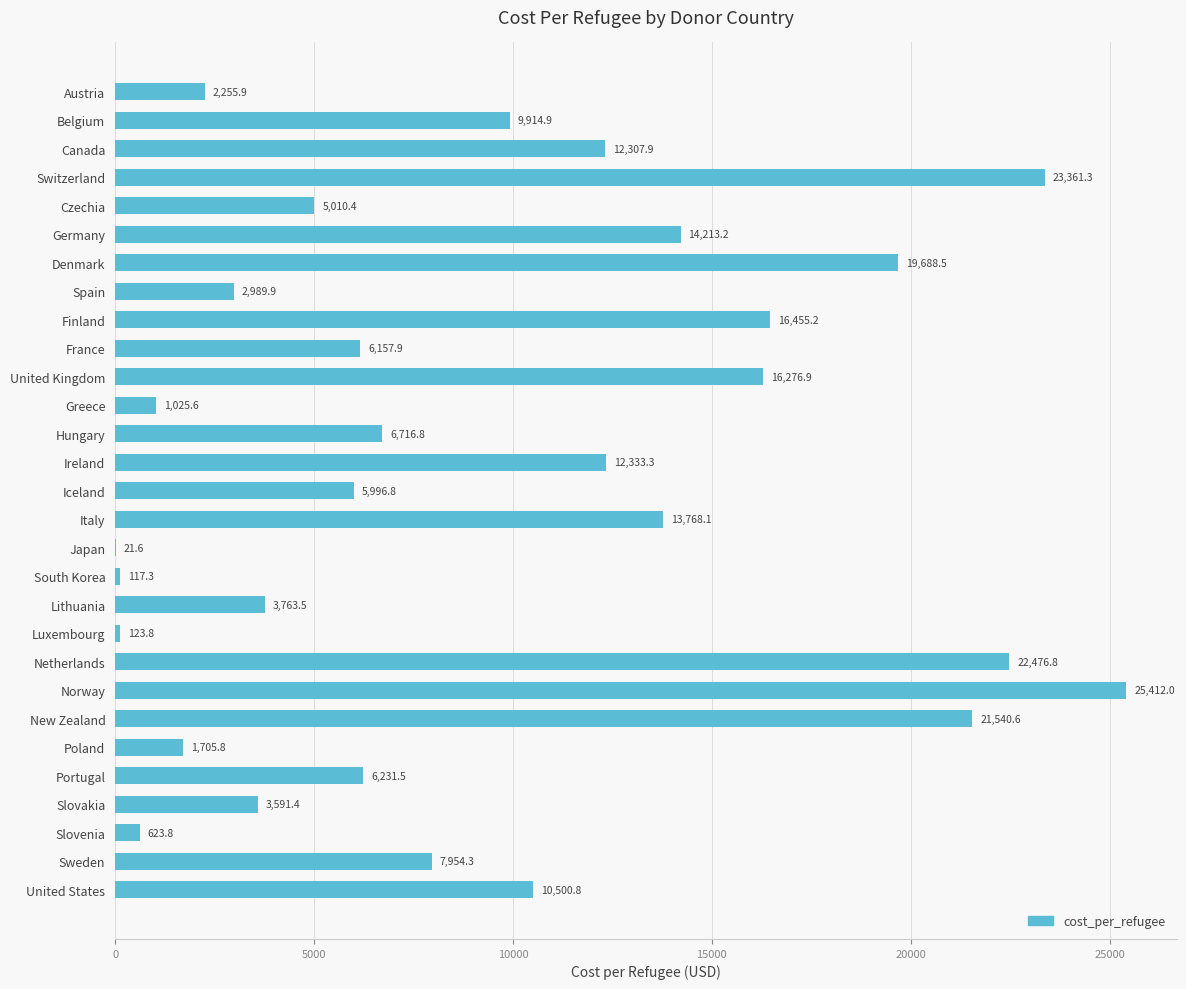

Which label corresponds to the largest value in the chart?

Norway